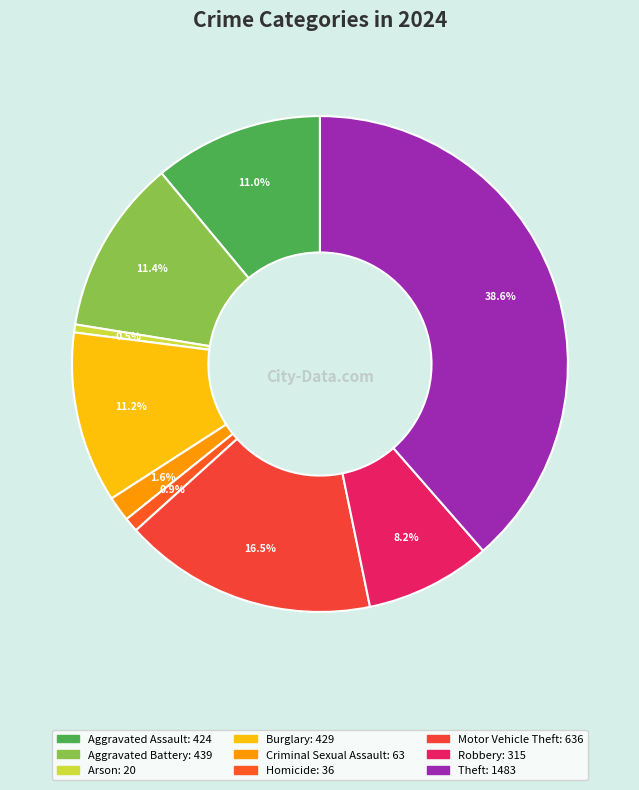

The Arson slice represents 9% of the pie. True or false?

False